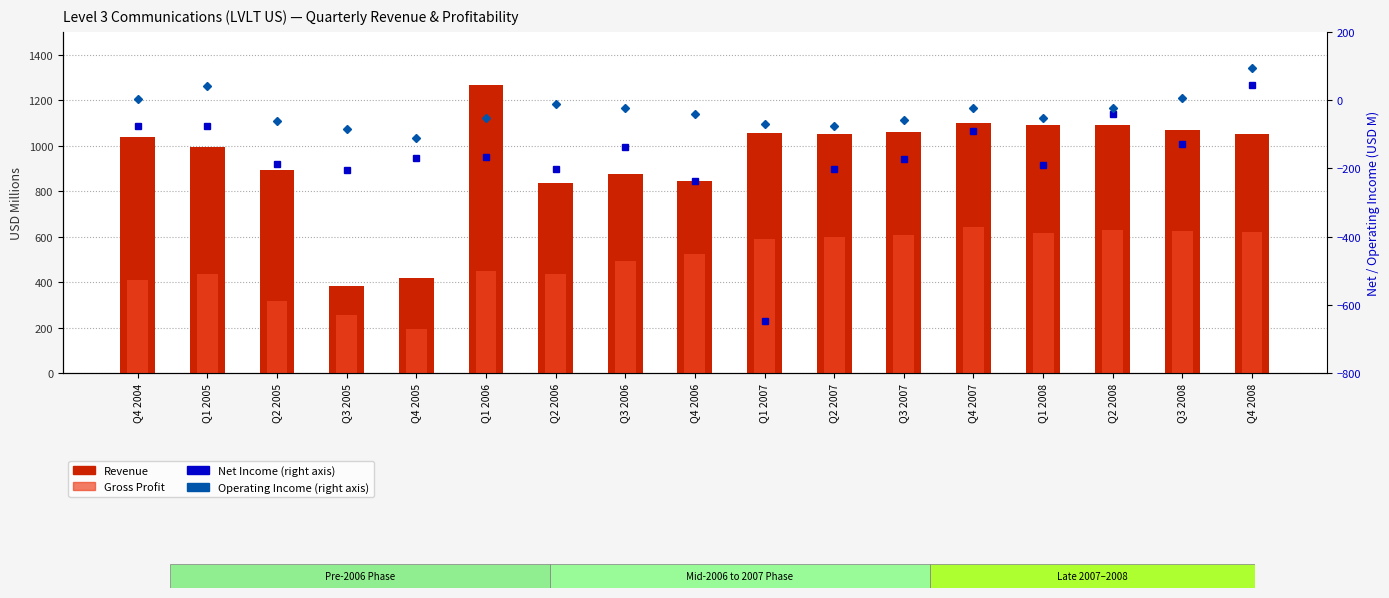

Which series changed the most between Q4 2006 and Q3 2007?

Revenue